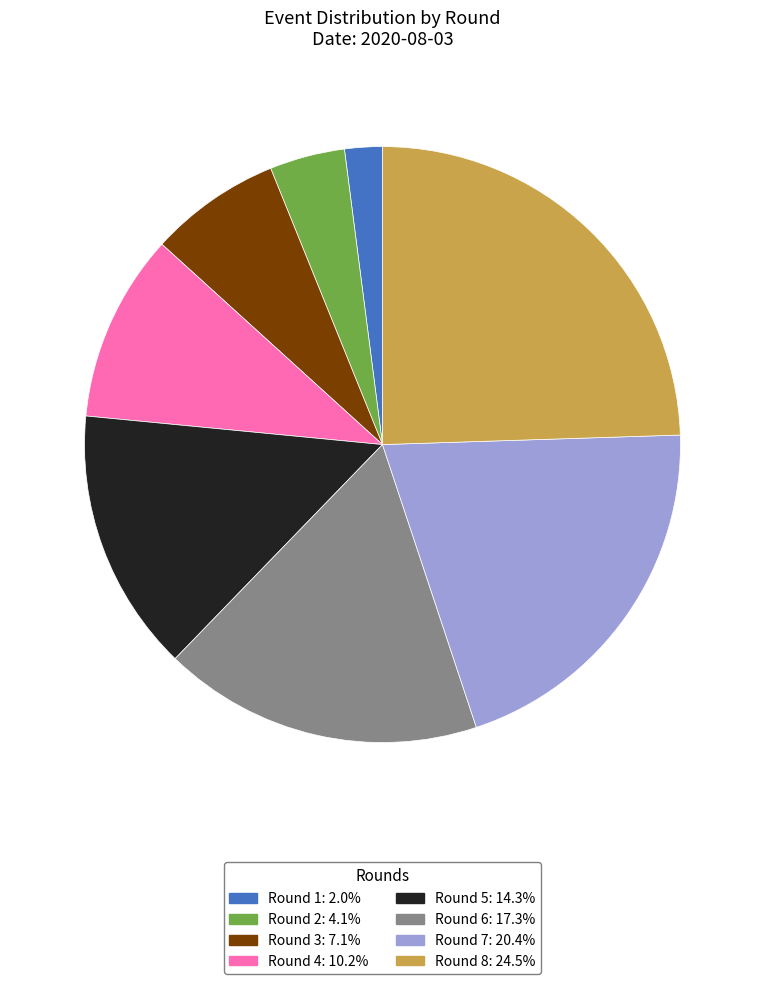

What is the largest slice in the pie chart?

Round 8